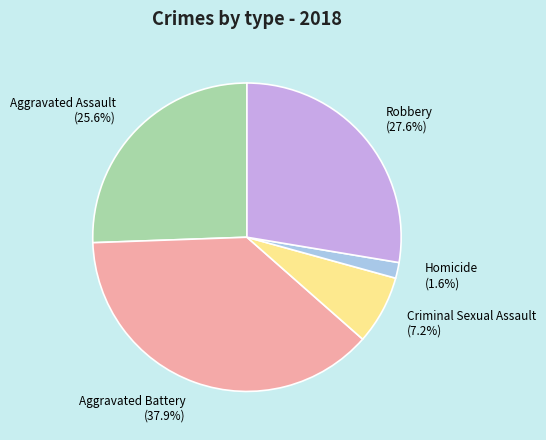

True or false: Aggravated Assault accounts for 11% of the total.

False